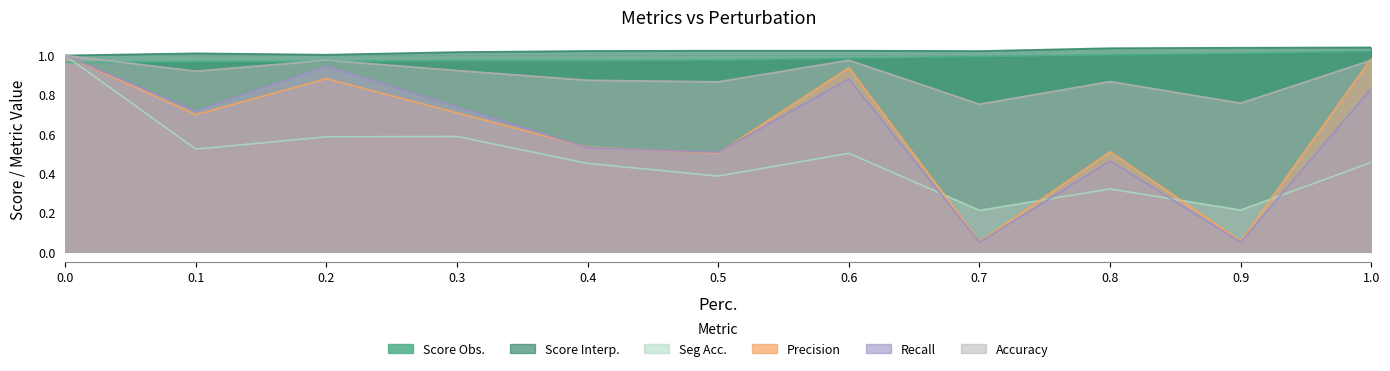

Rank the series at 0.5 from highest to lowest value.

Score Interp., Score Obs., Accuracy, Recall, Precision, Seg Acc.